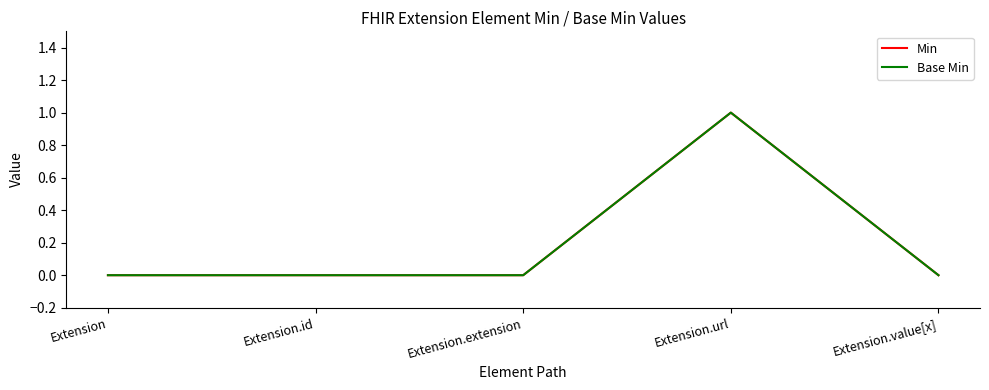

Is the value of Min at Extension.url greater than the value of Base Min at Extension.extension?

Yes